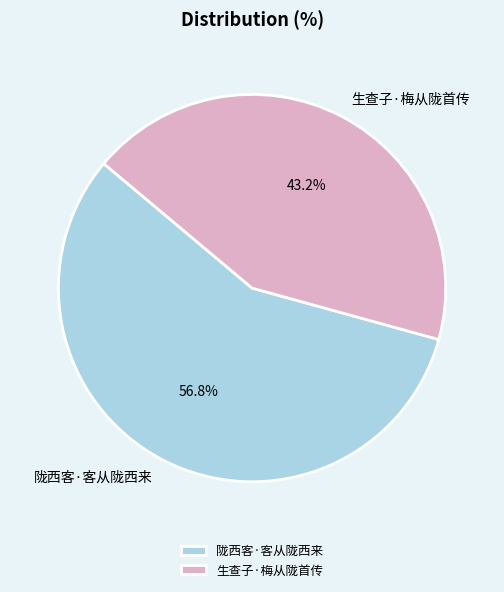

What is the largest slice in the pie chart?

陇西客·客从陇西来